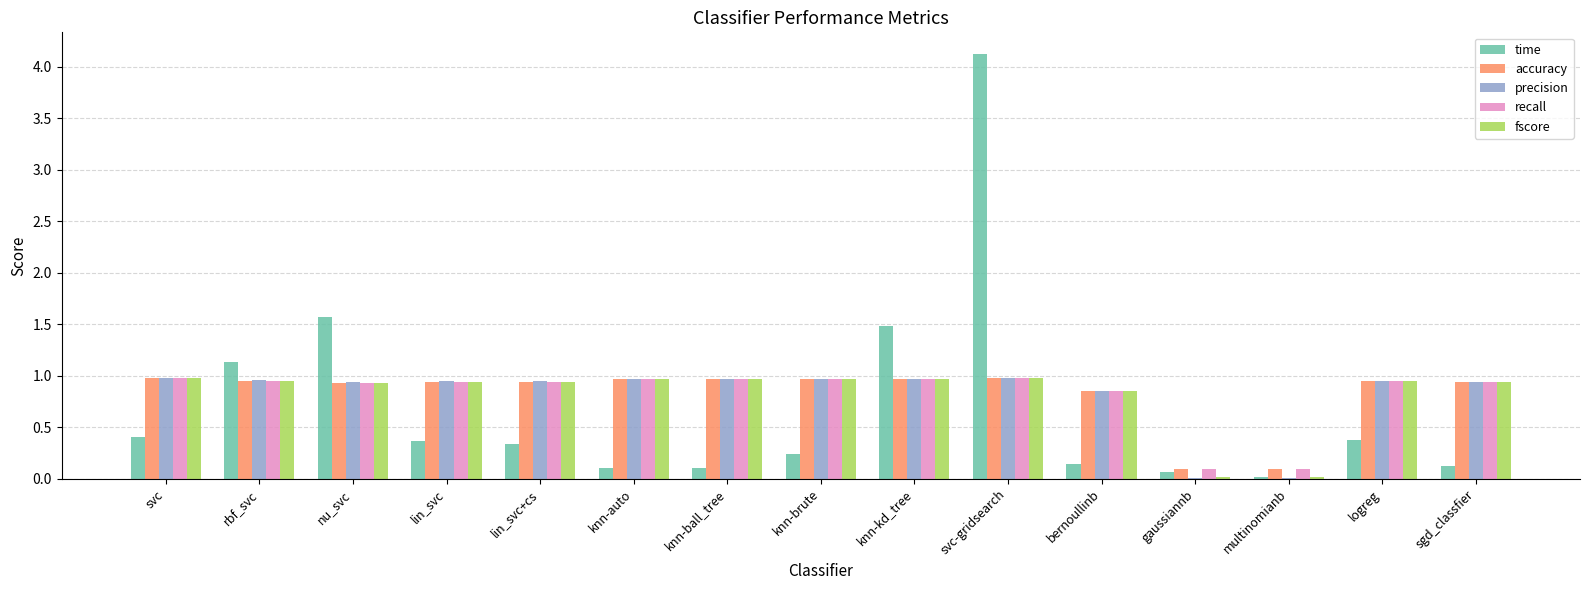

What is the sum of the precision values at bernoullinb and logreg?

1.8